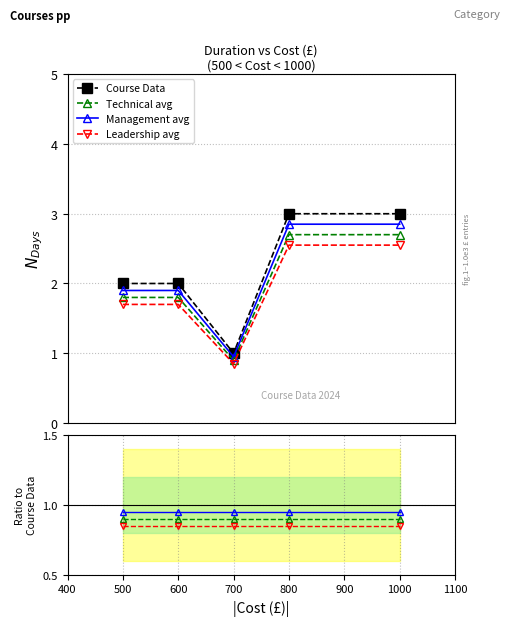

True or false: Course Data has more than 1 points higher than both neighbors.

False